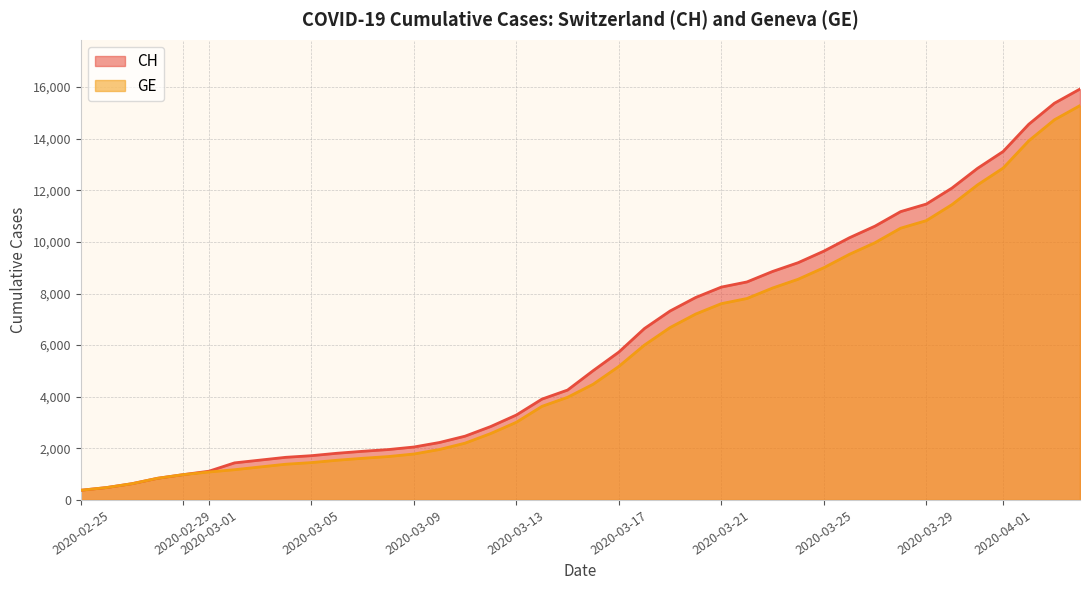

Does the chart display data point markers on the line(s)?

No